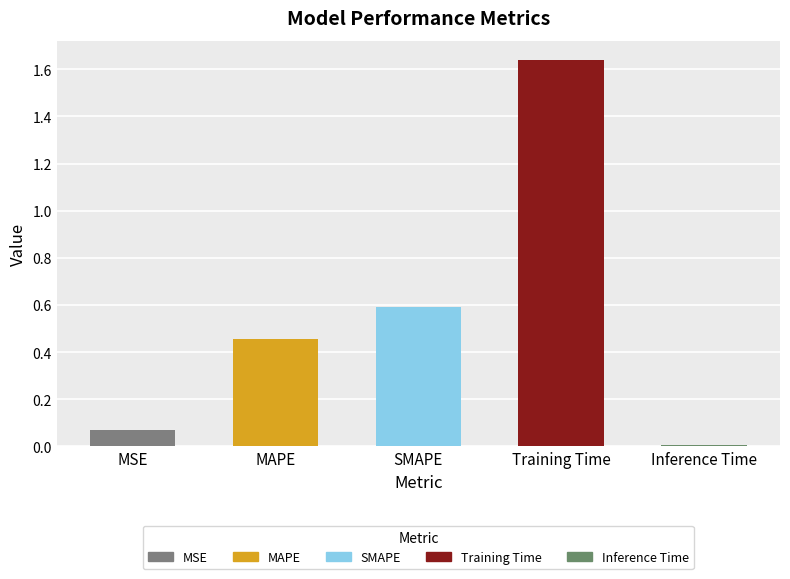

At which category does the chart reach its peak across all series?

Training Time